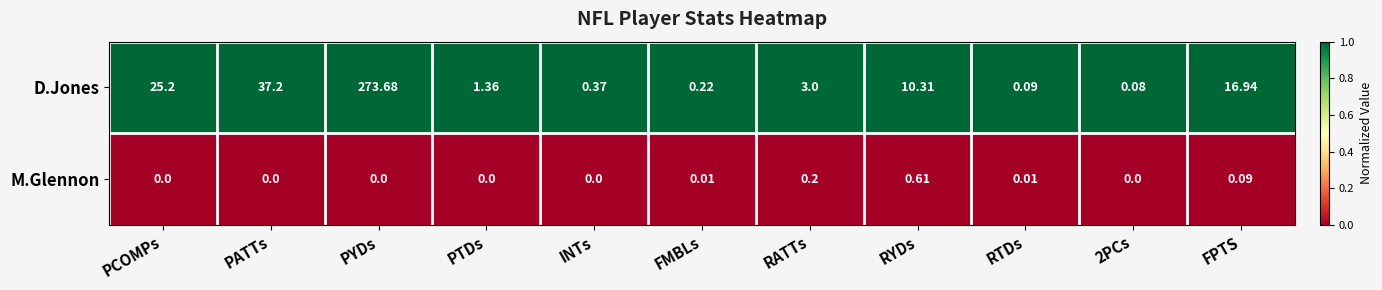

At which label does M.Glennon reach its peak?

RYDs